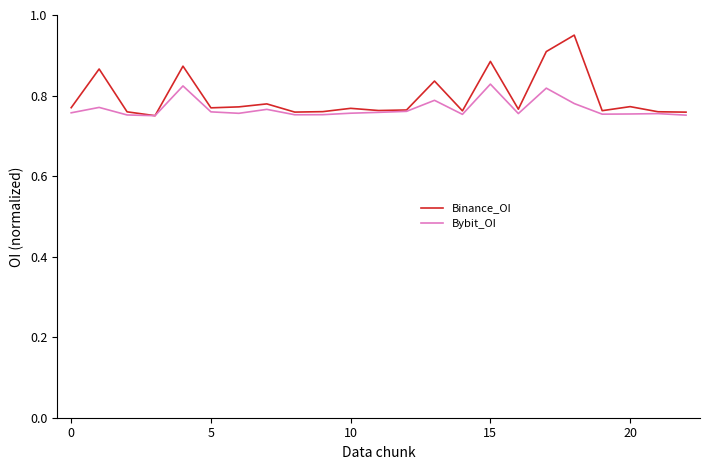

What are all the series names shown in the legend?

Binance_OI, Bybit_OI